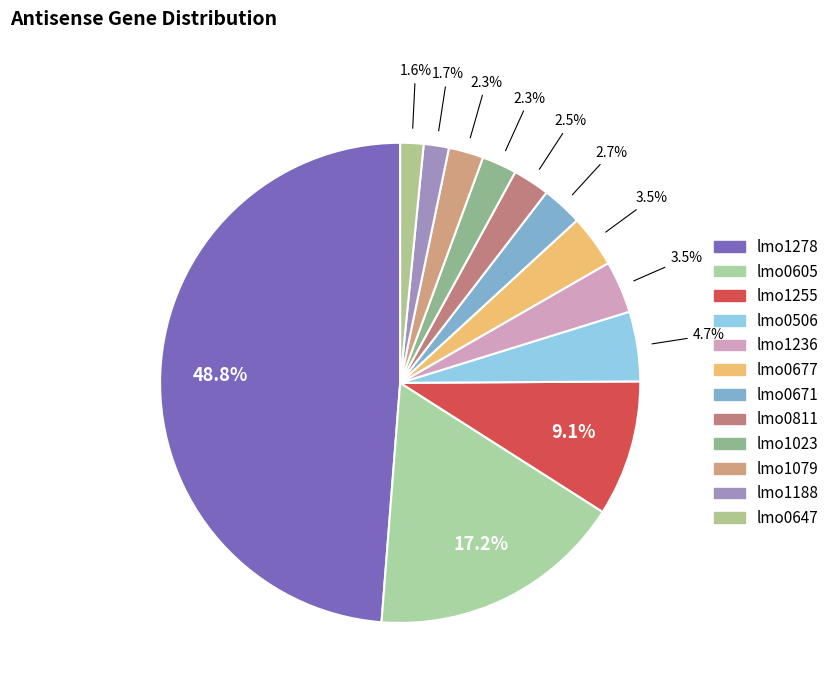

Which category has the biggest portion of the pie?

lmo1278